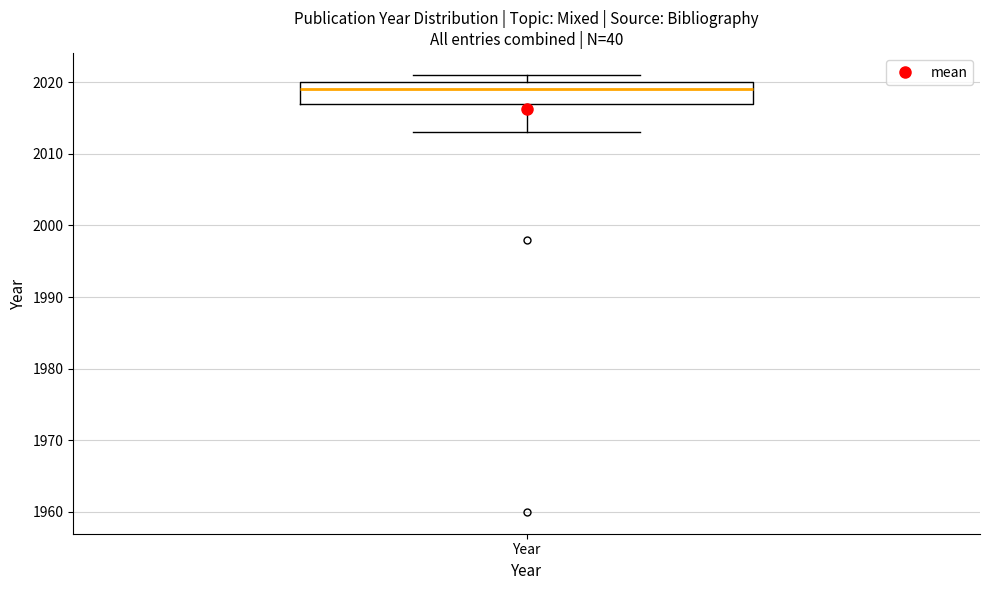

Read this box plot against the y-axis: the position of the median line, the range covered by the box, and the ends of both whiskers. The values are not printed on the chart, so give them approximately, as read against the axis.

median 2019, box 2017 to 2020, whiskers 2013 to 2021